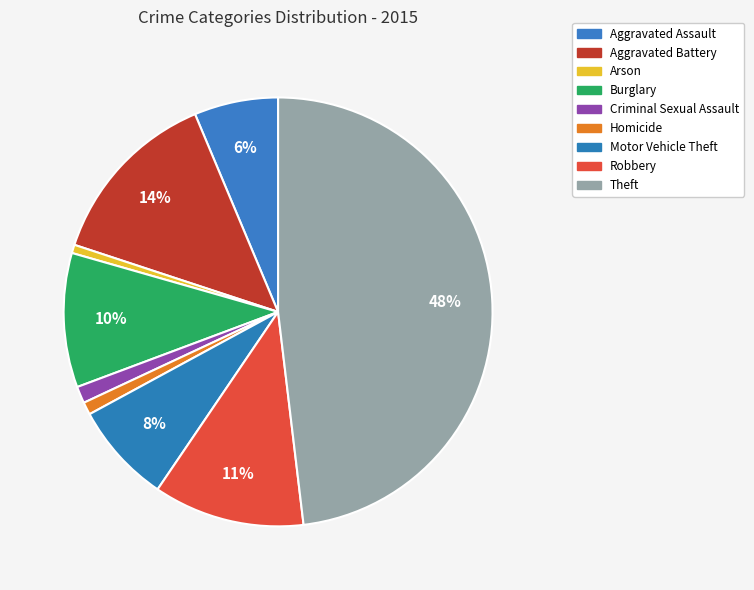

What percentage is the Motor Vehicle Theft slice, to the nearest percent?

8%